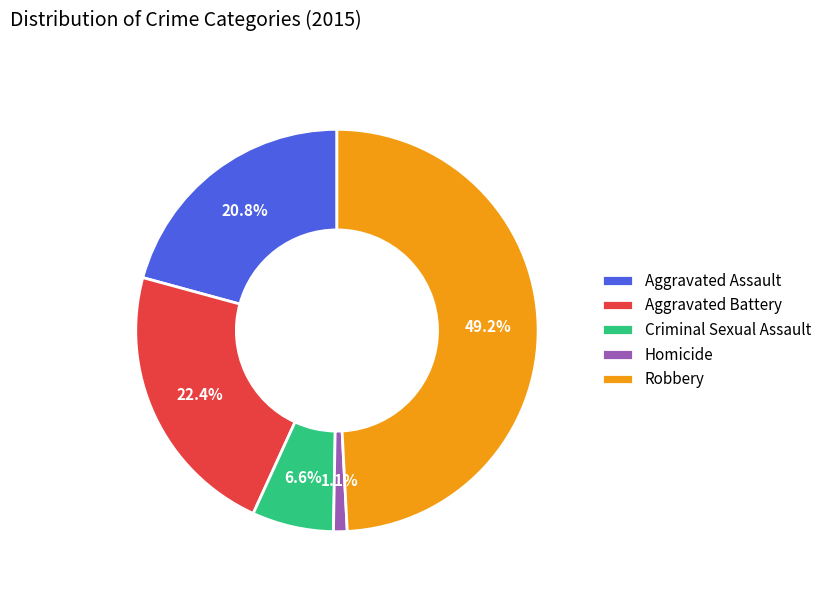

To the nearest percent, what is the average slice percentage?

20%